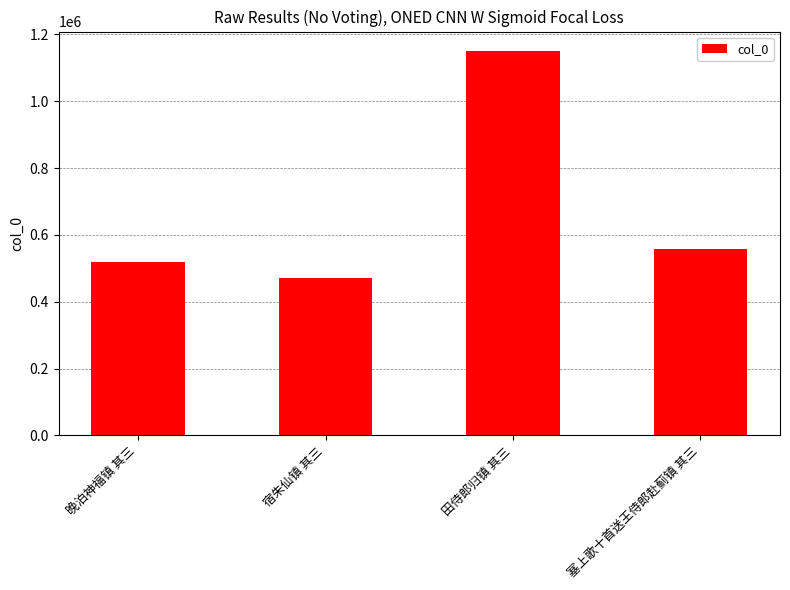

Does the chart contain any negative values?

No